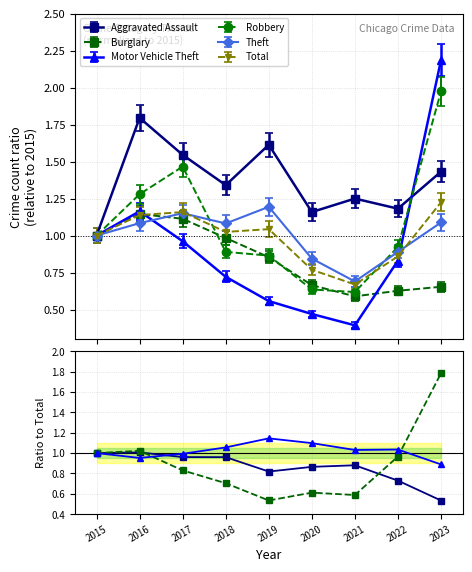

Which series has the widest spread of values?

Motor Vehicle Theft